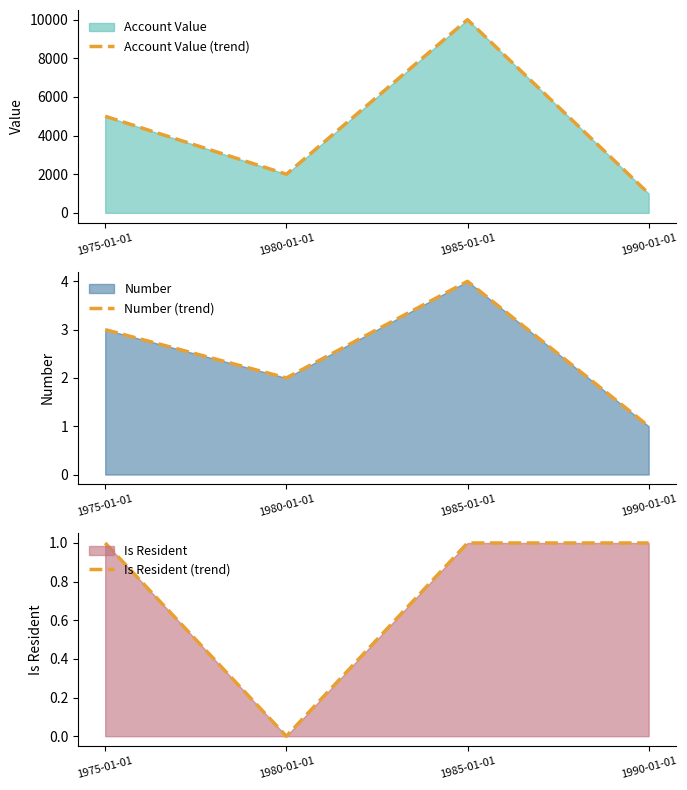

Reading left to right, list all the values displayed in this chart.

Account Value (trend): 1975-01-01=5000	1980-01-01=2000	1985-01-01=10000	1990-01-01=1000
Number (trend): 1975-01-01=3	1980-01-01=2	1985-01-01=4	1990-01-01=1
Is Resident (trend): 1975-01-01=1	1980-01-01=0	1985-01-01=1	1990-01-01=1